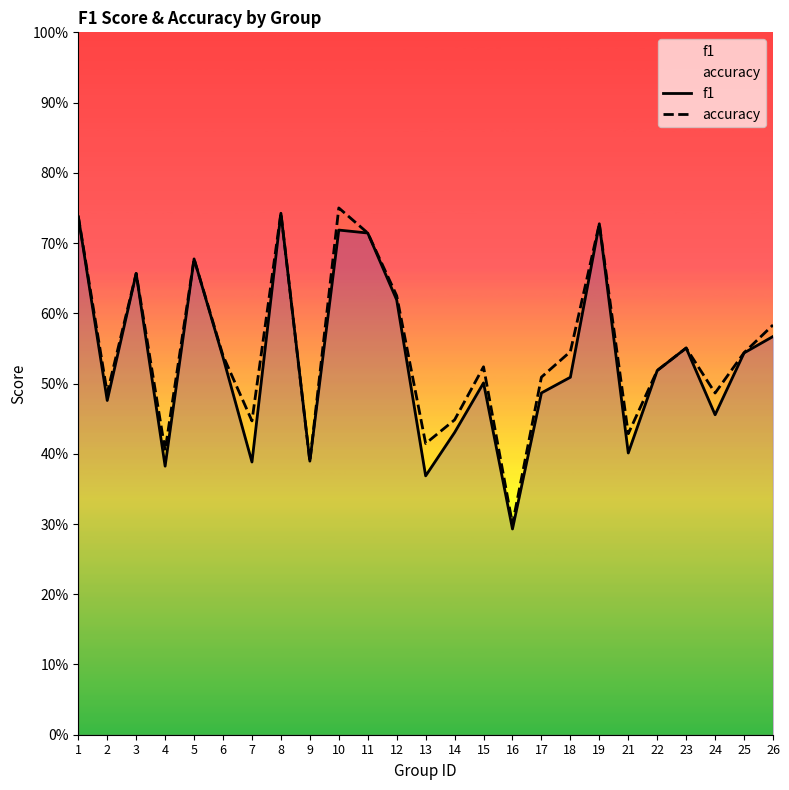

Reading left to right, list all the values displayed in this chart.

f1: 0.7	0.5	0.7	0.4	0.7	0.5	0.4	0.7	0.4	0.7	0.7	0.6	0.4	0.4	0.5	0.3	0.5	0.5	0.7	0.4	0.5	0.6	0.5	0.5	0.6
accuracy: 0.7	0.5	0.7	0.4	0.7	0.5	0.4	0.7	0.4	0.8	0.7	0.6	0.4	0.4	0.5	0.3	0.5	0.5	0.7	0.4	0.5	0.6	0.5	0.5	0.6